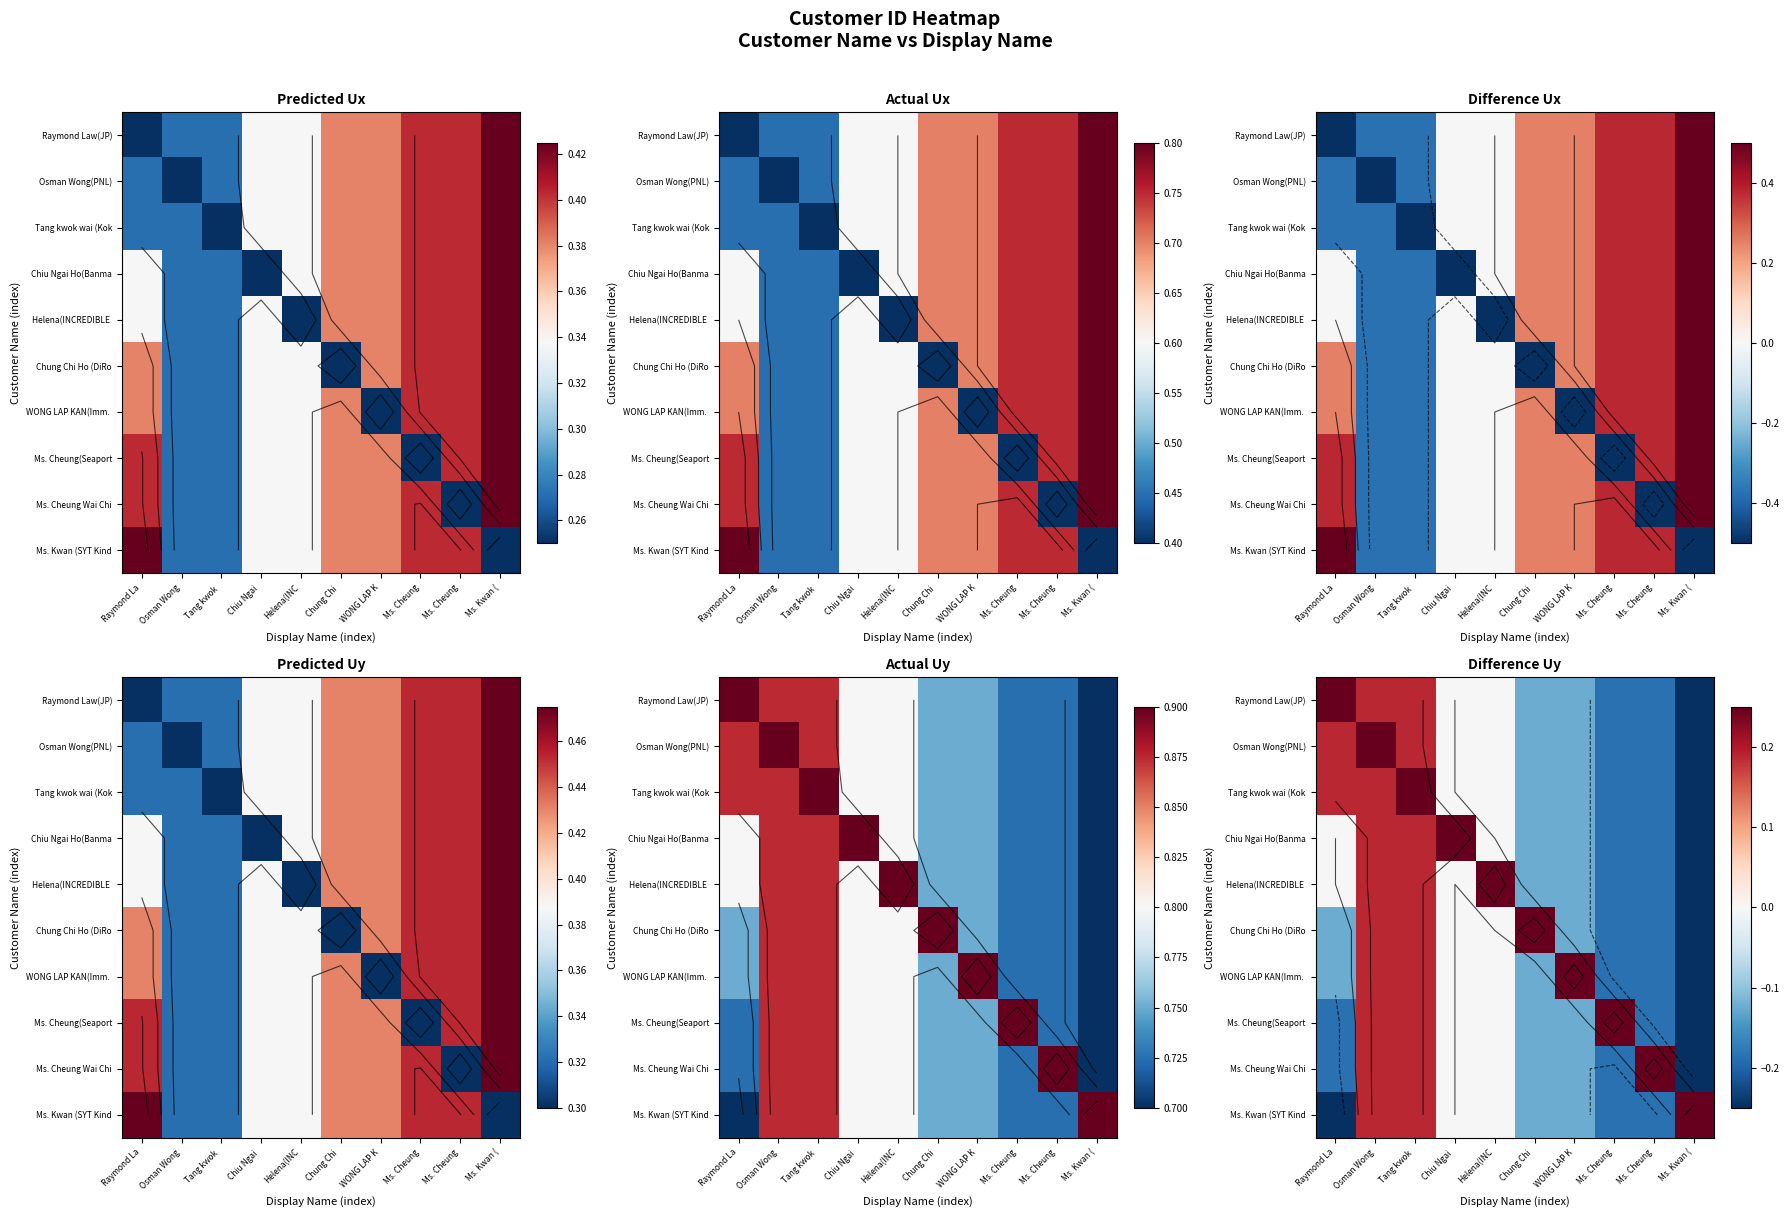

What is the spread (max minus min) of values at Ms. Cheung?

0.4